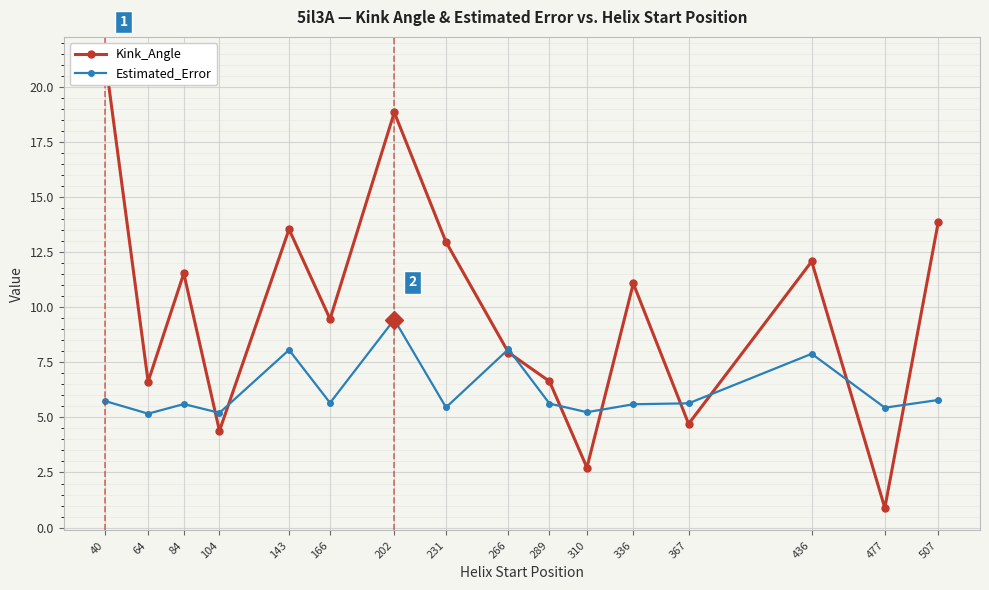

Reading left to right, extract all data points from this chart.

Kink_Angle: 40=21.3	64=6.6	84=11.5	104=4.4	143=13.5	166=9.5	202=18.8	231=13.0	266=7.9	289=6.6	310=2.7	336=11.1	367=4.7	436=12.1	477=0.9	507=13.9
Estimated_Error: 40=5.7	64=5.2	84=5.6	104=5.2	143=8.1	166=5.7	202=9.4	231=5.5	266=8.1	289=5.6	310=5.2	336=5.6	367=5.6	436=7.9	477=5.4	507=5.8